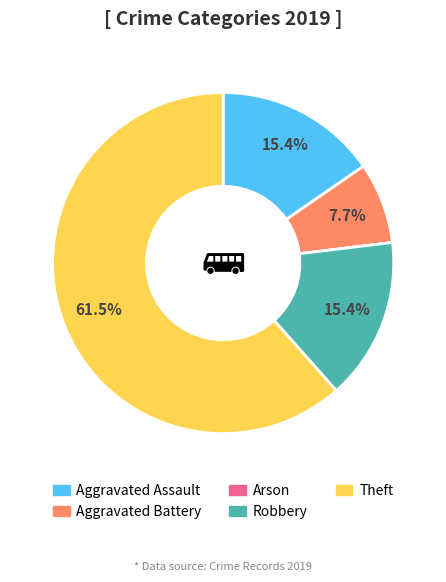

Which category accounts for the majority?

Theft